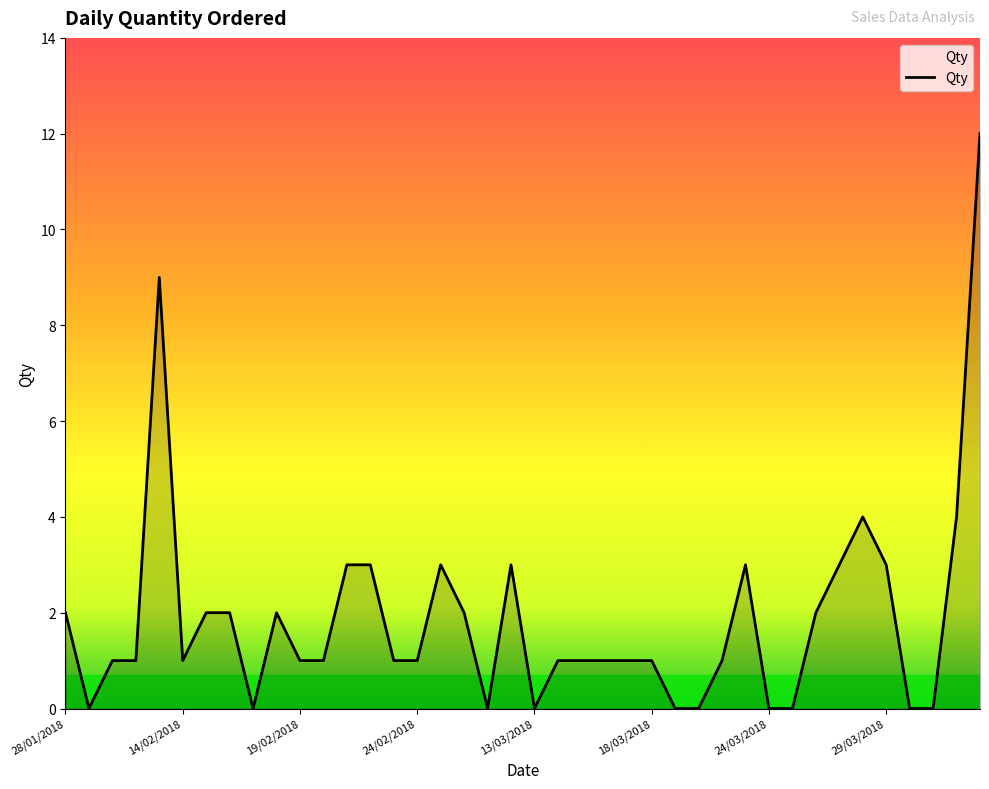

What is the difference between the maximum and minimum values?

12